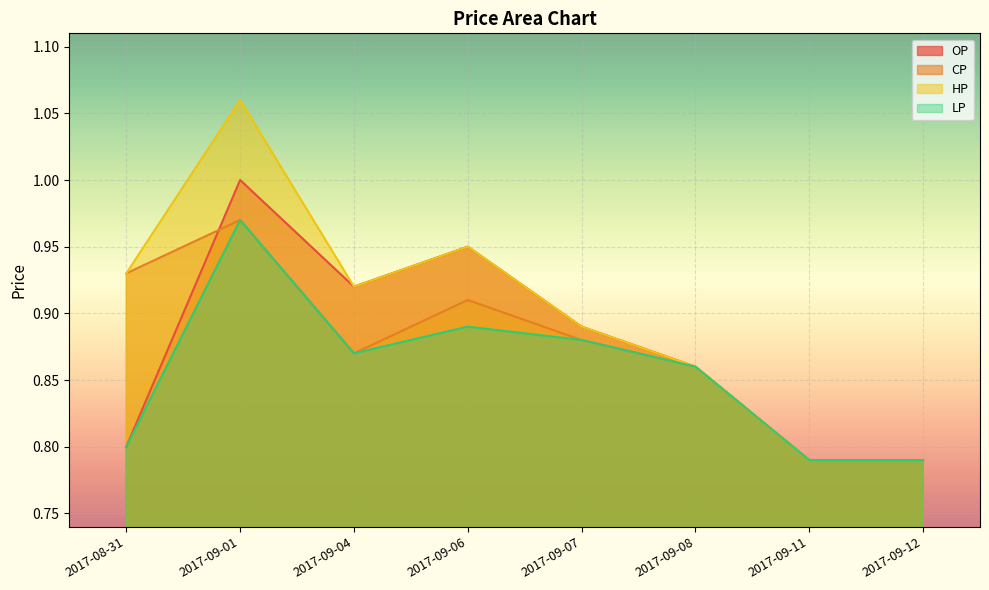

What is the label of the 3rd point from the left?

2017-09-04